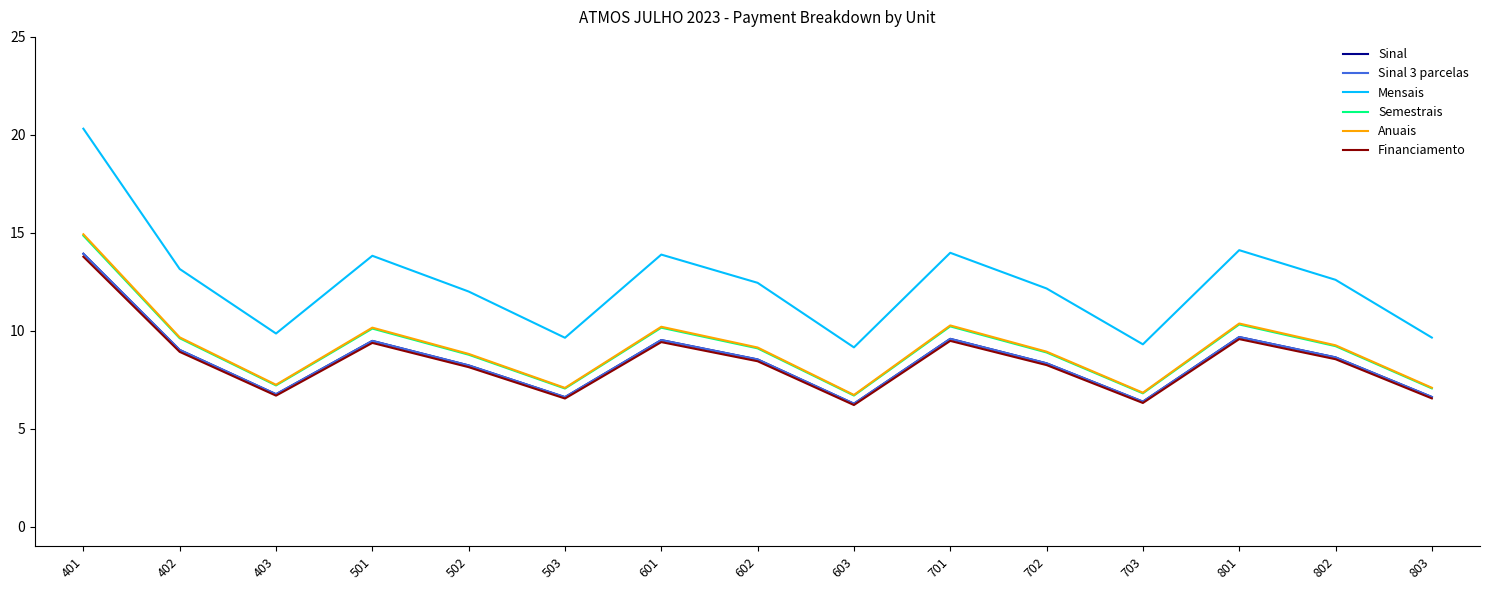

Is this an area chart (filled region under the line)?

No